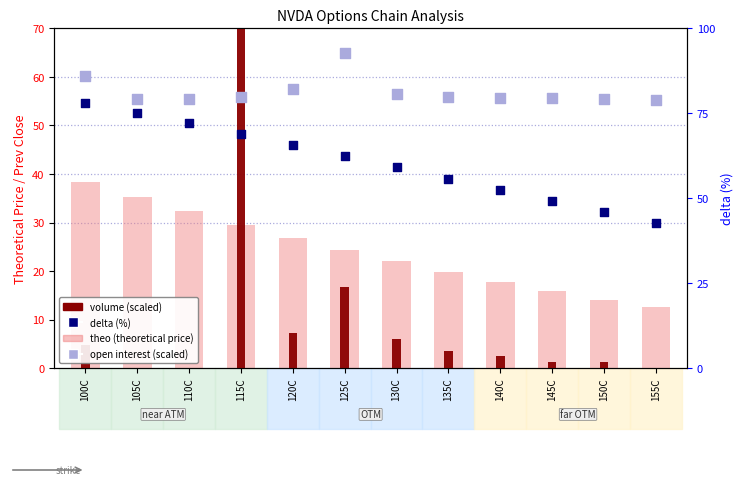

At how many categories does at least one series exceed 82?

1